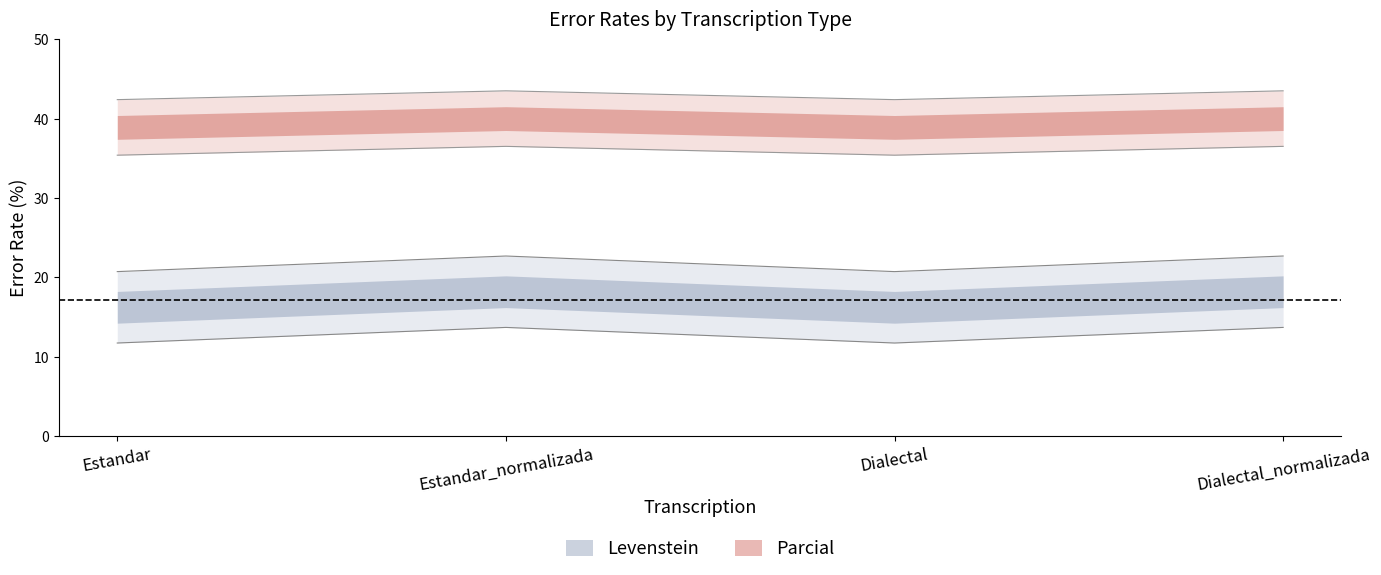

True or false: Levenstein has more than 0 interior local peaks.

True